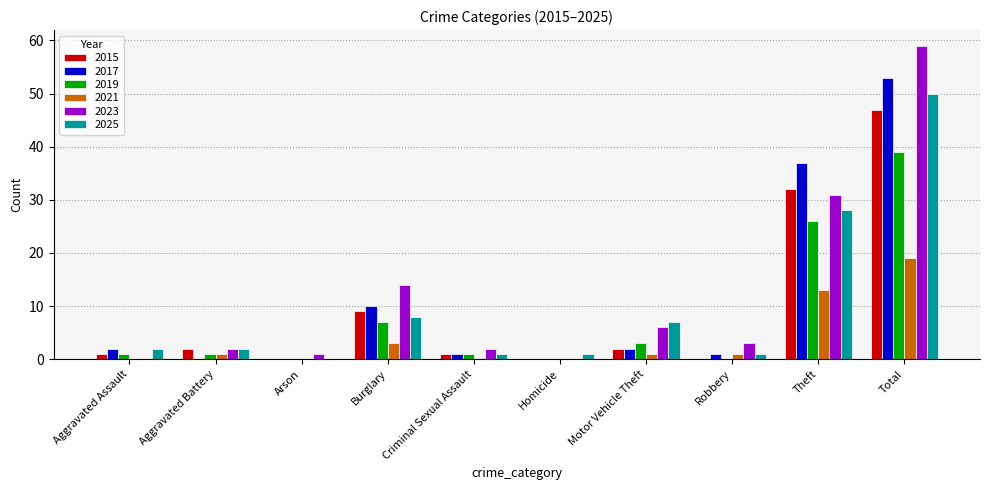

True or false: 2025 has a value of 11 at Burglary.

False